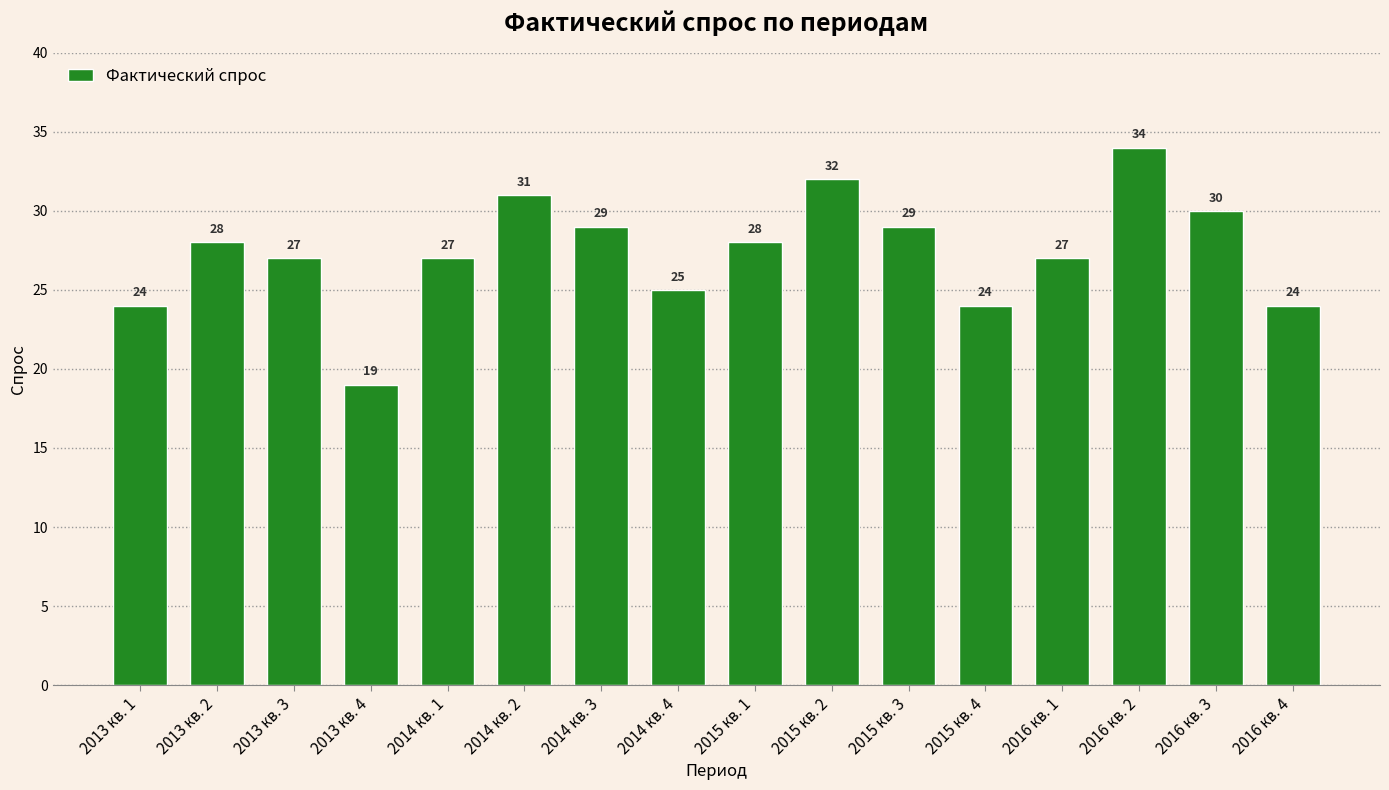

What is the value of the 12th bar from the left?

24